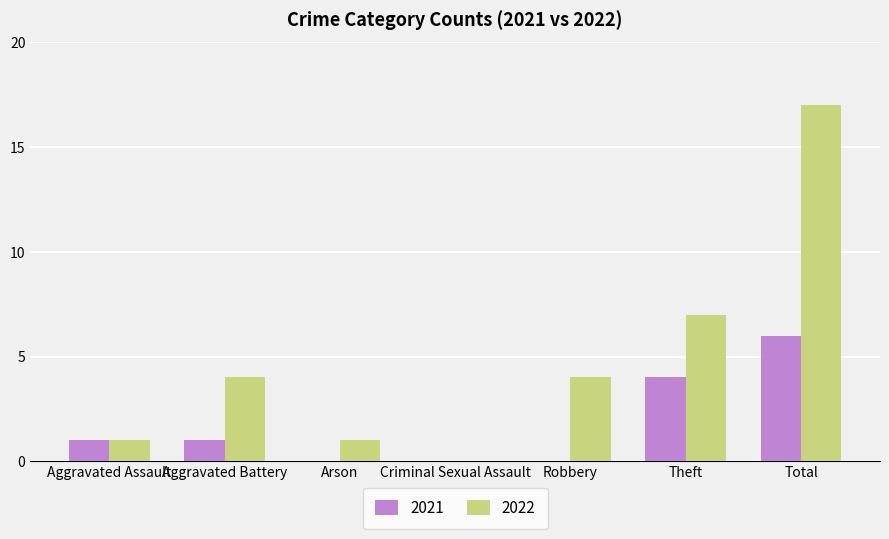

What is the spread (max minus min) of values at Aggravated Battery?

3